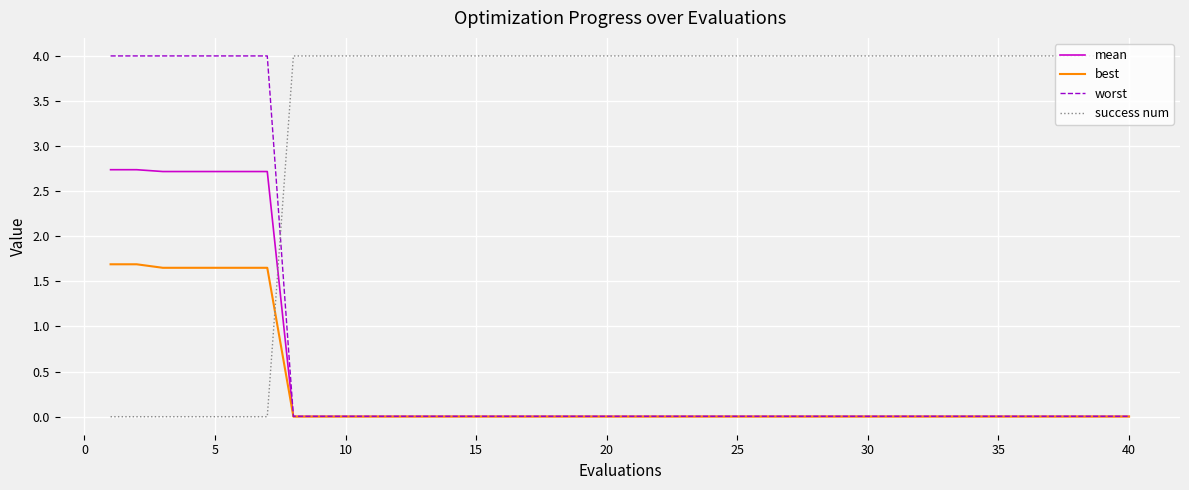

Which series ends up on top after the final intersection of success num and best?

success num